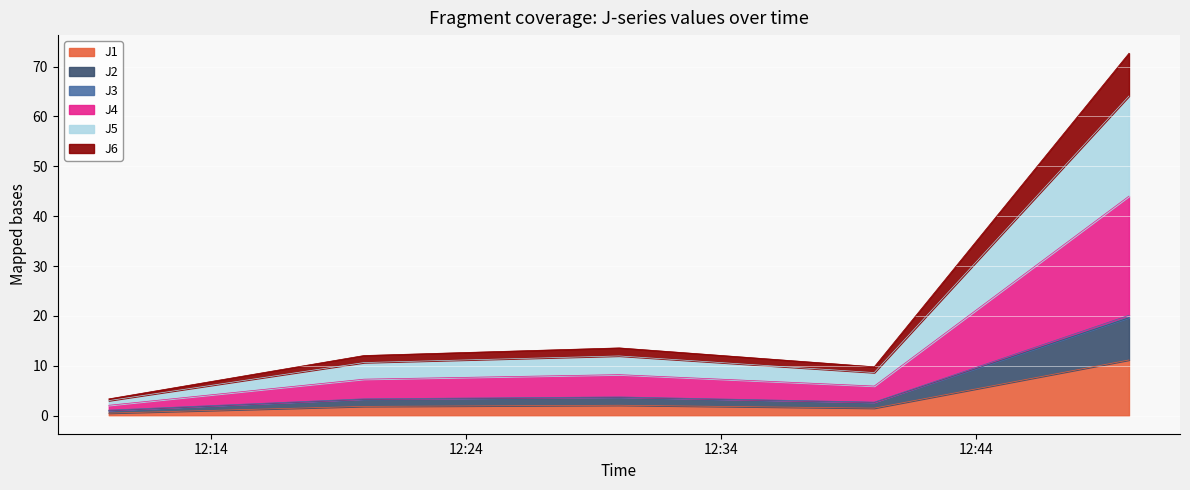

What is the difference between the second highest and second lowest values in the J2 series?

1.0